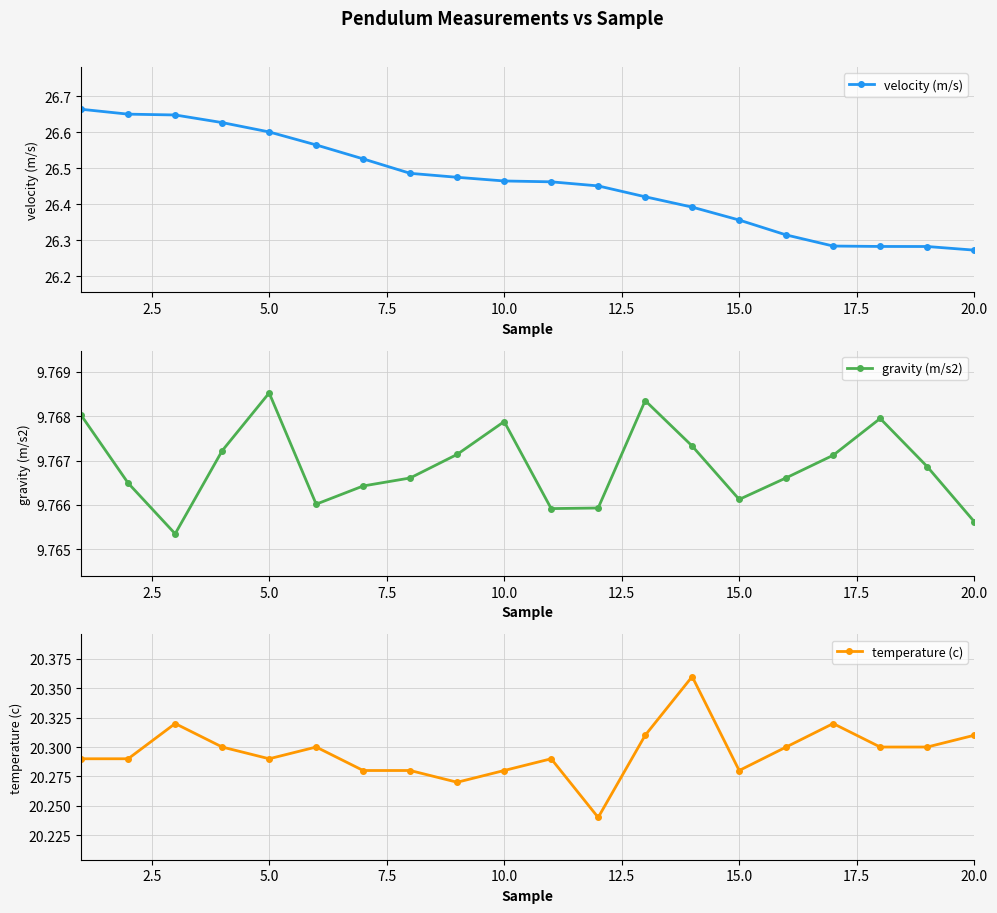

True or false: velocity (m/s) and gravity (m/s2) intersect in this chart.

False